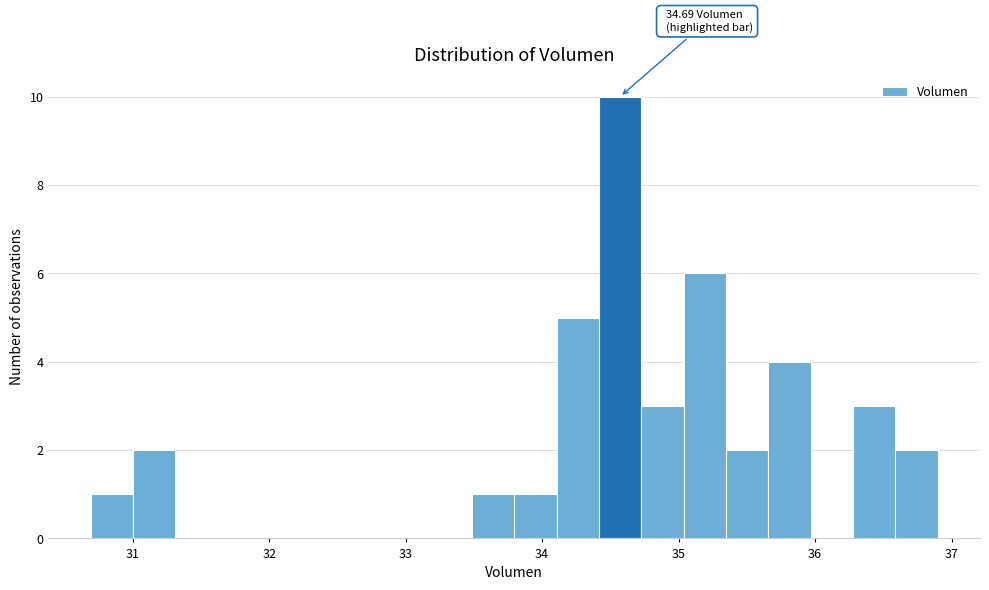

Around what value on the x-axis is the tallest bar? Give the approximate position of its centre, as read against the axis.

34.6